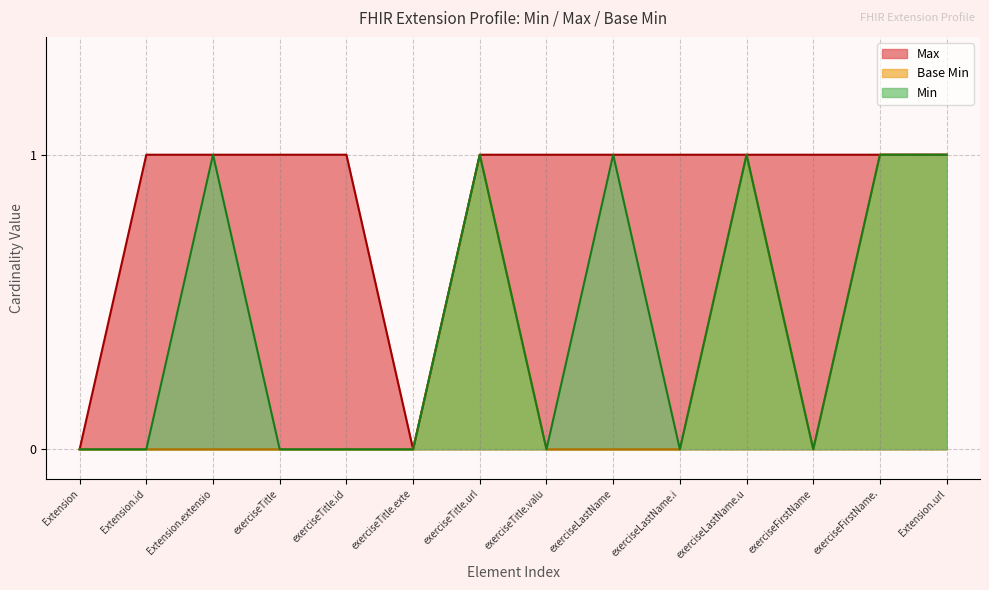

Is it true that Max equals 2 at Extension.url?

False